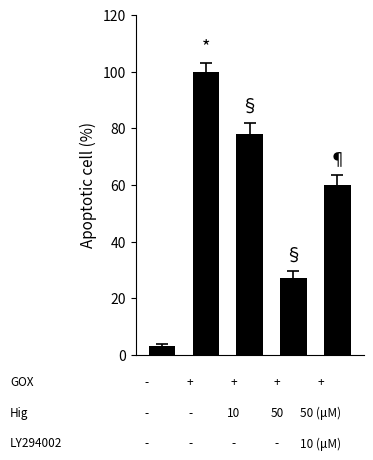

Reading left to right, what are all the values shown in this chart?

3	100	78	27	60